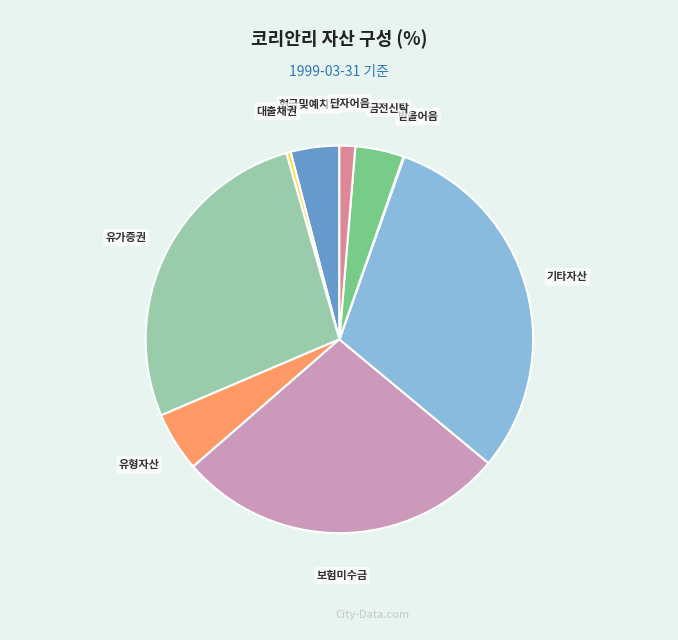

Does any single category account for the majority?

No